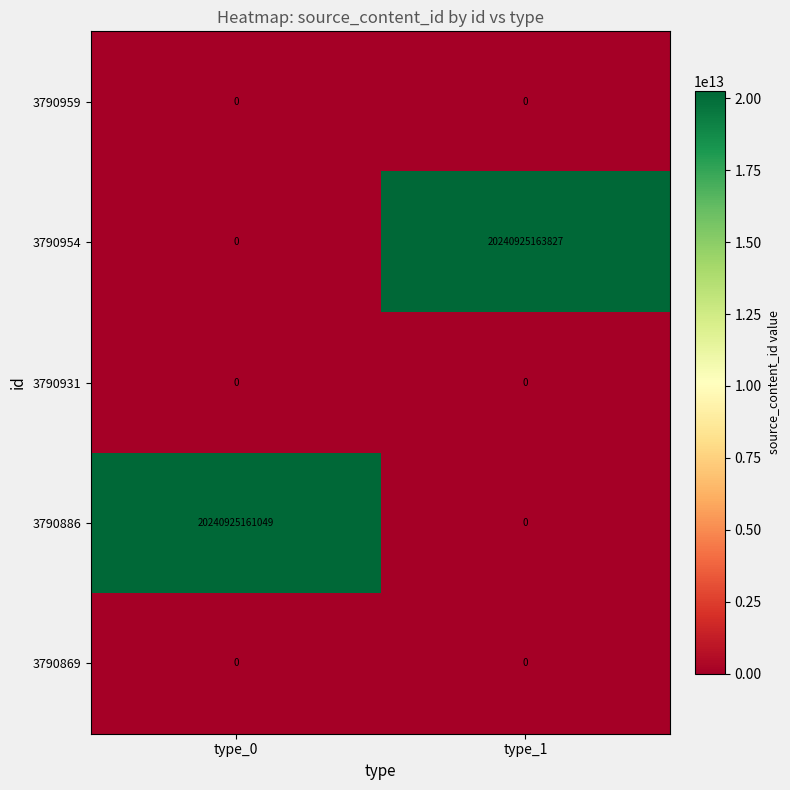

True or false: 3790886 has a value of 0 at type_1.

True